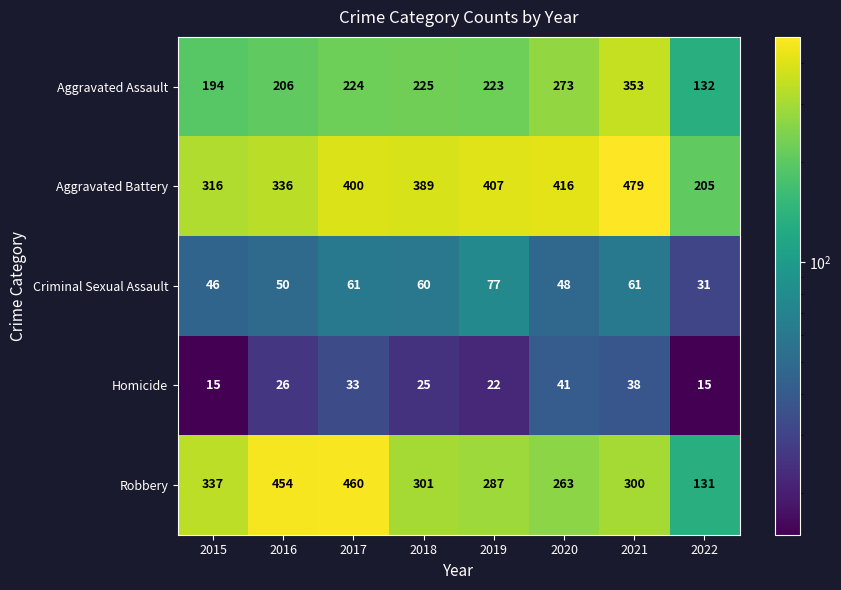

List the series in order of their peak value, lowest first.

Homicide, Criminal Sexual Assault, Aggravated Assault, Robbery, Aggravated Battery